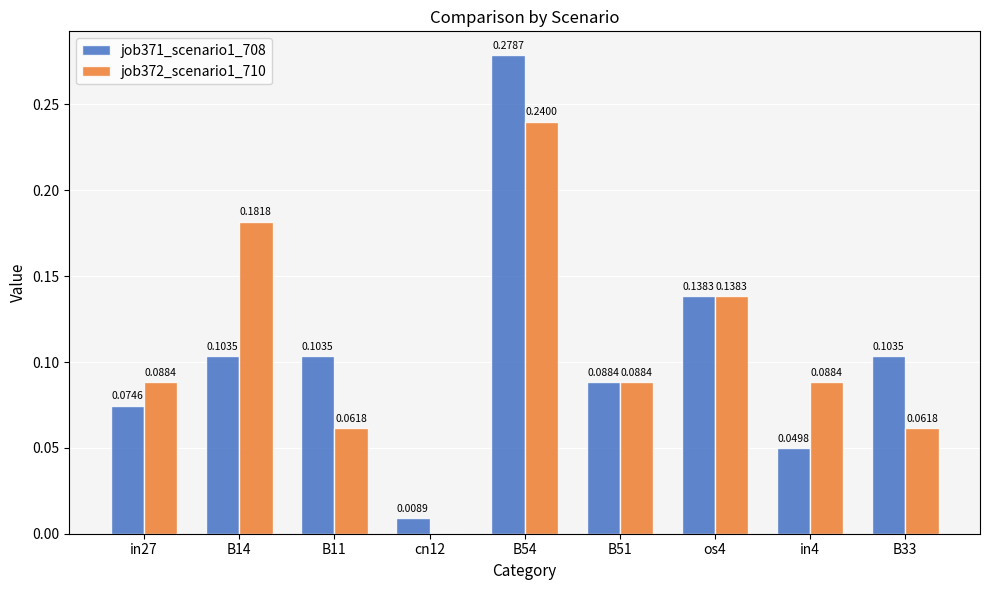

Is the value of job372_scenario1_710 at cn12 greater than the value of job371_scenario1_708 at B14?

No